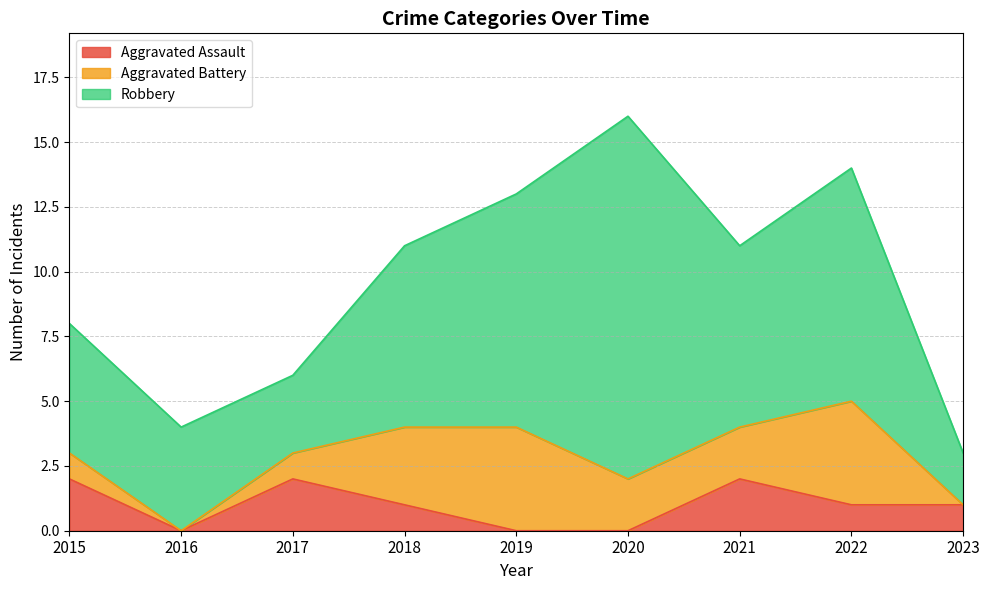

Which series changed the most between 2017 and 2021?

Robbery